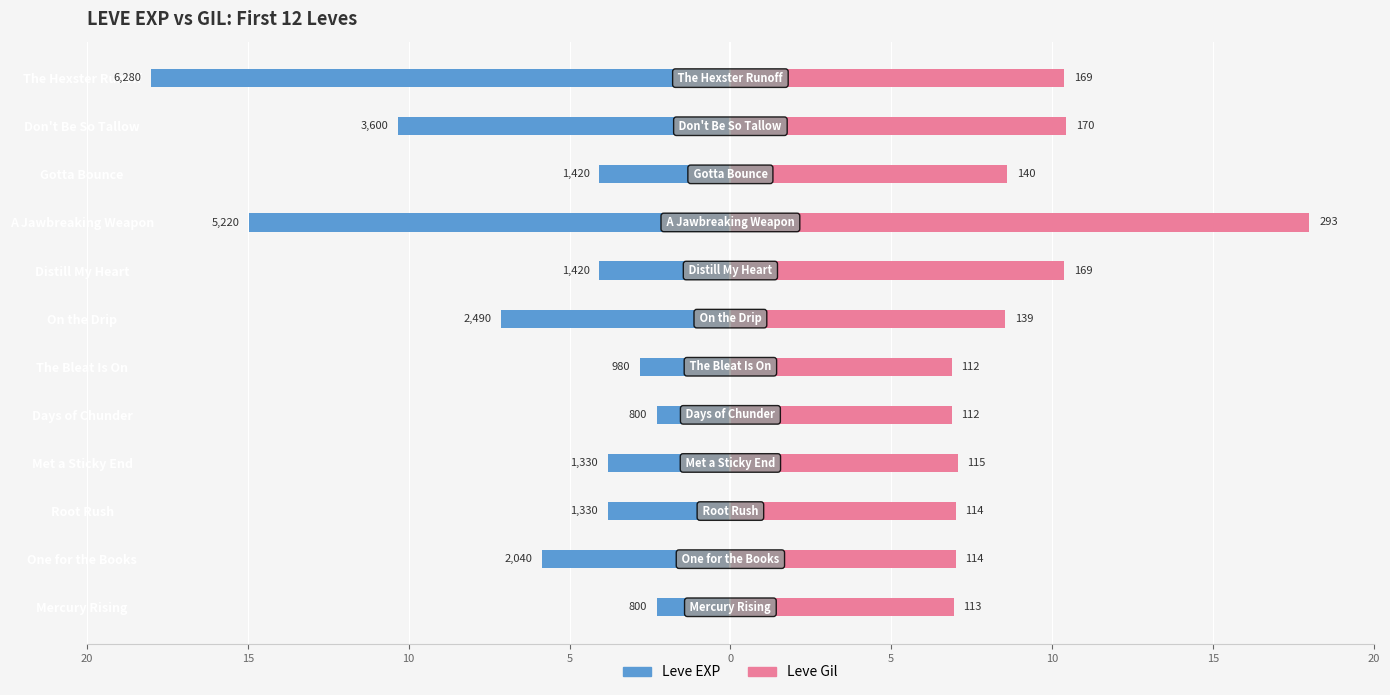

How many bars are there in total?

24